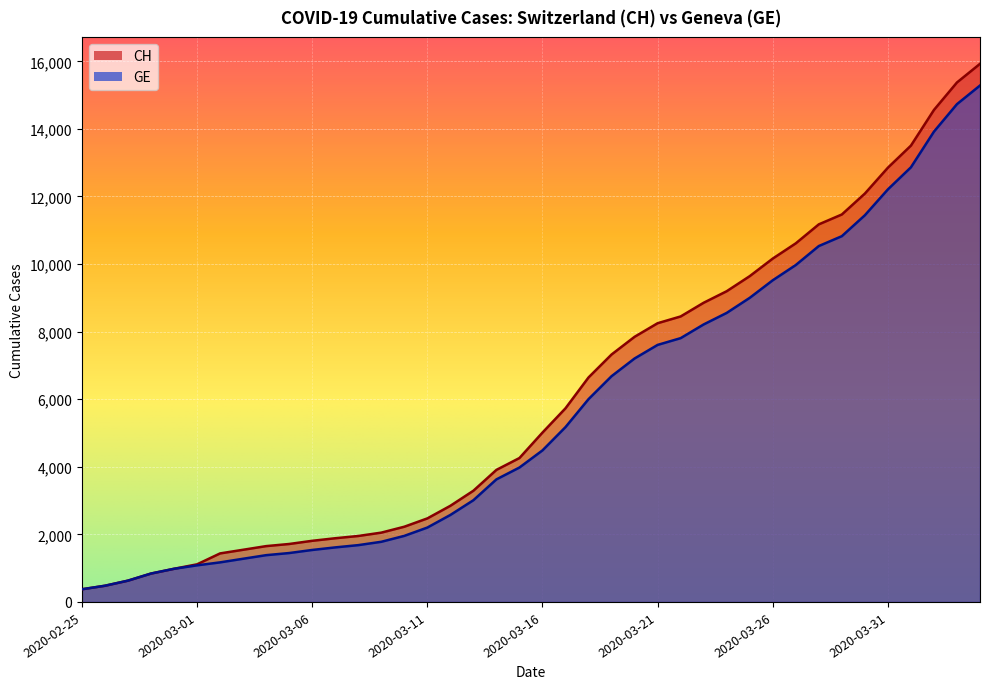

How many data points in GE are above 4485?

19